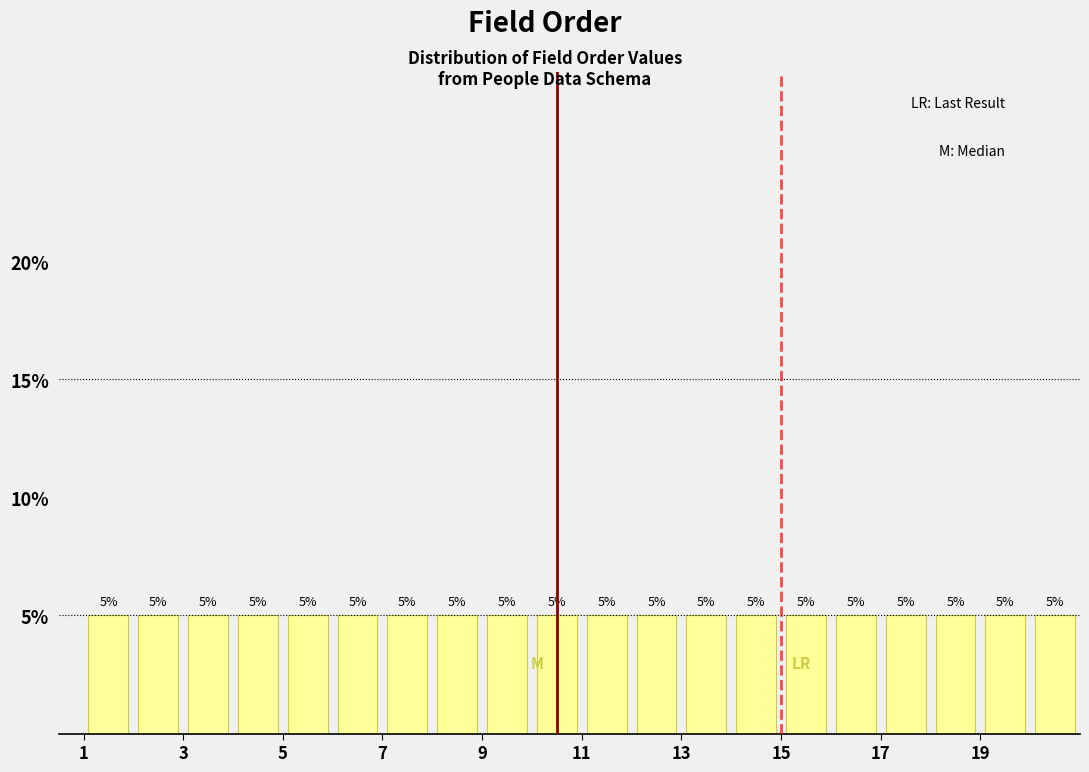

Reading left to right, transcribe this chart: for each bar, give the range it covers on the x-axis and its height.

1 to 2: 5
2 to 3: 5
3 to 4: 5
4 to 5: 5
5 to 6: 5
6 to 7: 5
7 to 8: 5
8 to 9: 5
9 to 10: 5
10 to 11: 5
11 to 12: 5
12 to 13: 5
13 to 14: 5
14 to 15: 5
15 to 16: 5
16 to 17: 5
17 to 18: 5
18 to 19: 5
19 to 20: 5
20 to 21: 5